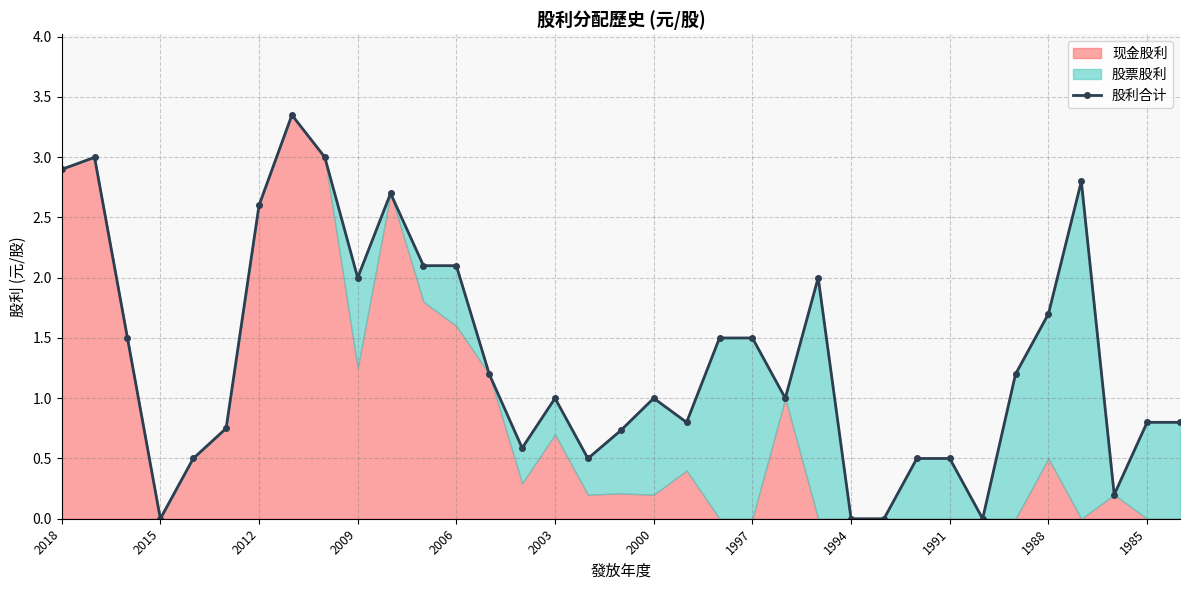

Where is the first local minimum for 股利合计?

2015